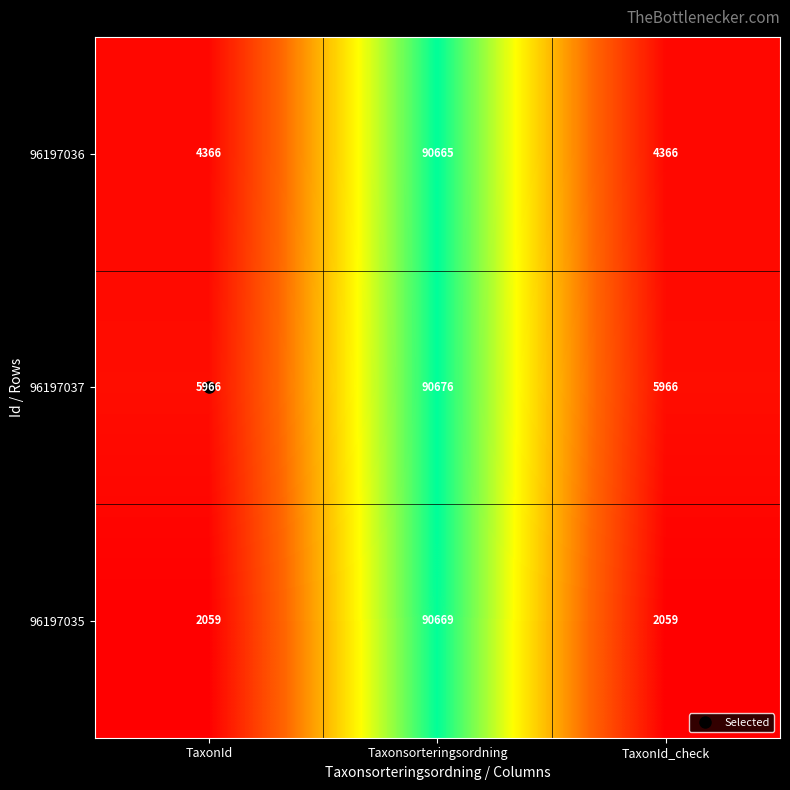

At TaxonId_check, list the series in order from smallest to largest.

96197035, 96197036, 96197037